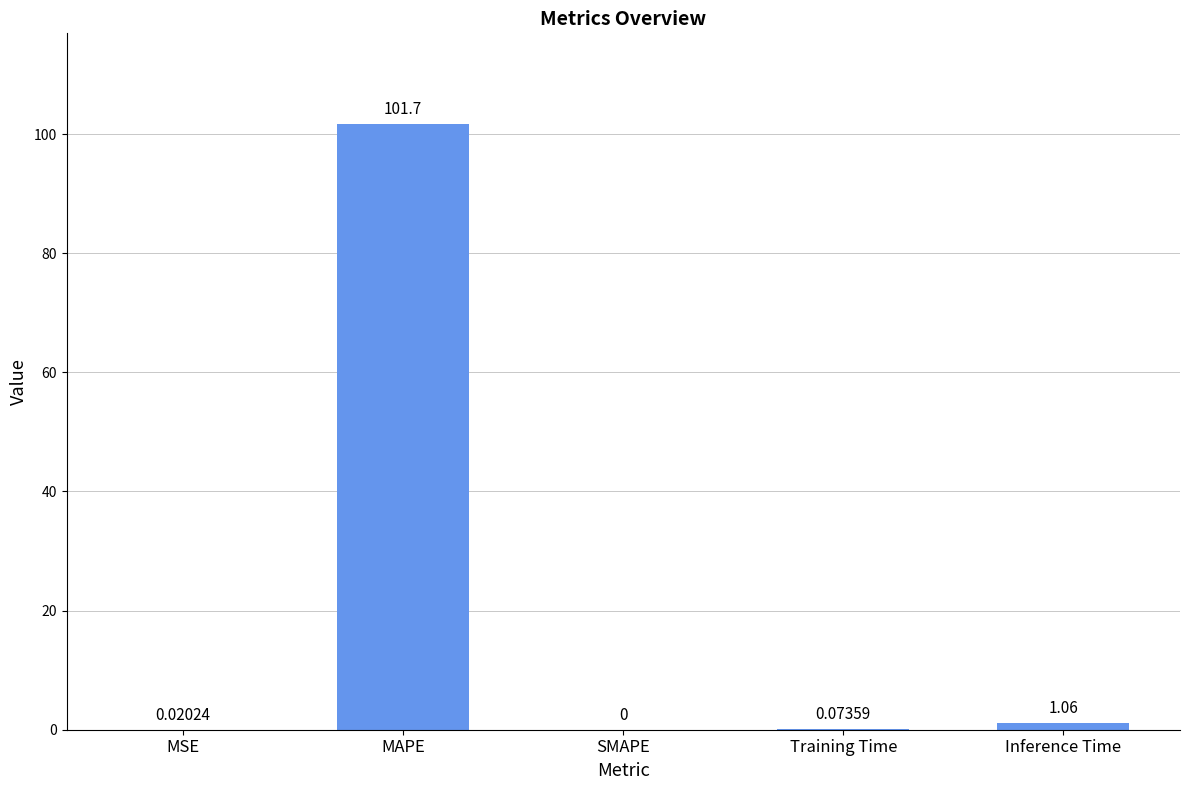

True or false: the data shows 32.3 at MAPE.

False